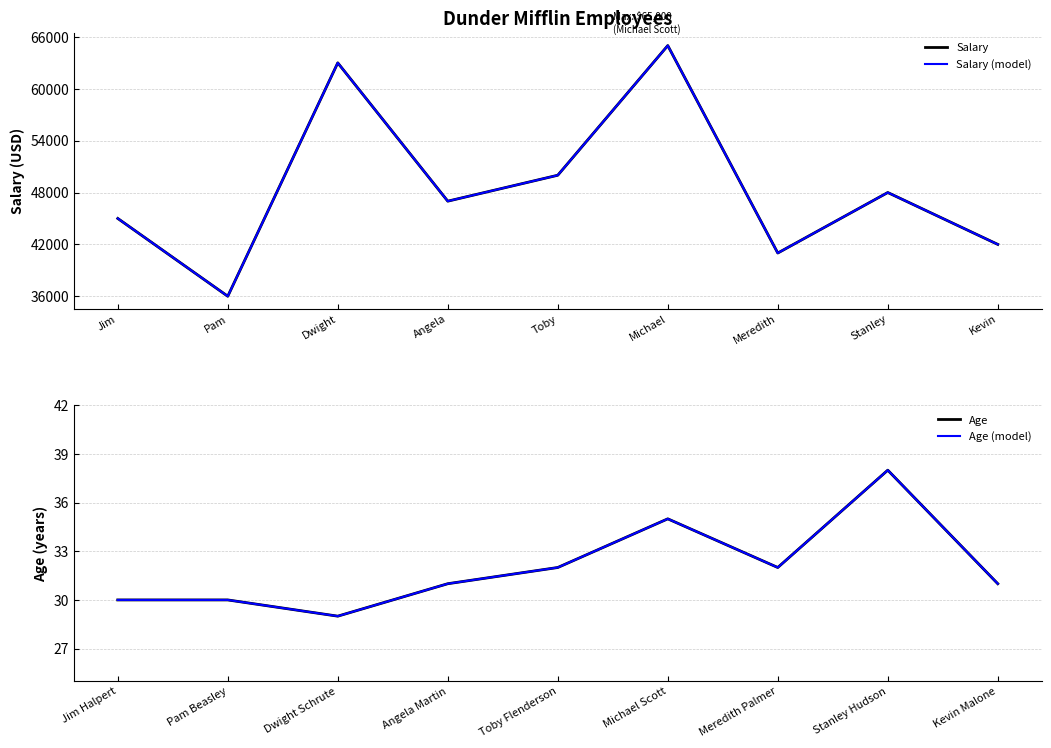

Read the Age value at Meredith Palmer.

32